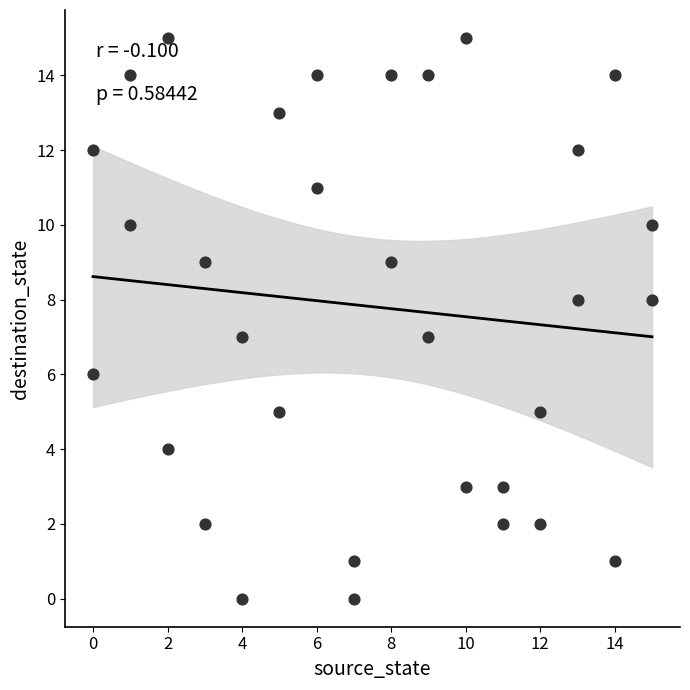

What is the range of X values (max minus min)?

15